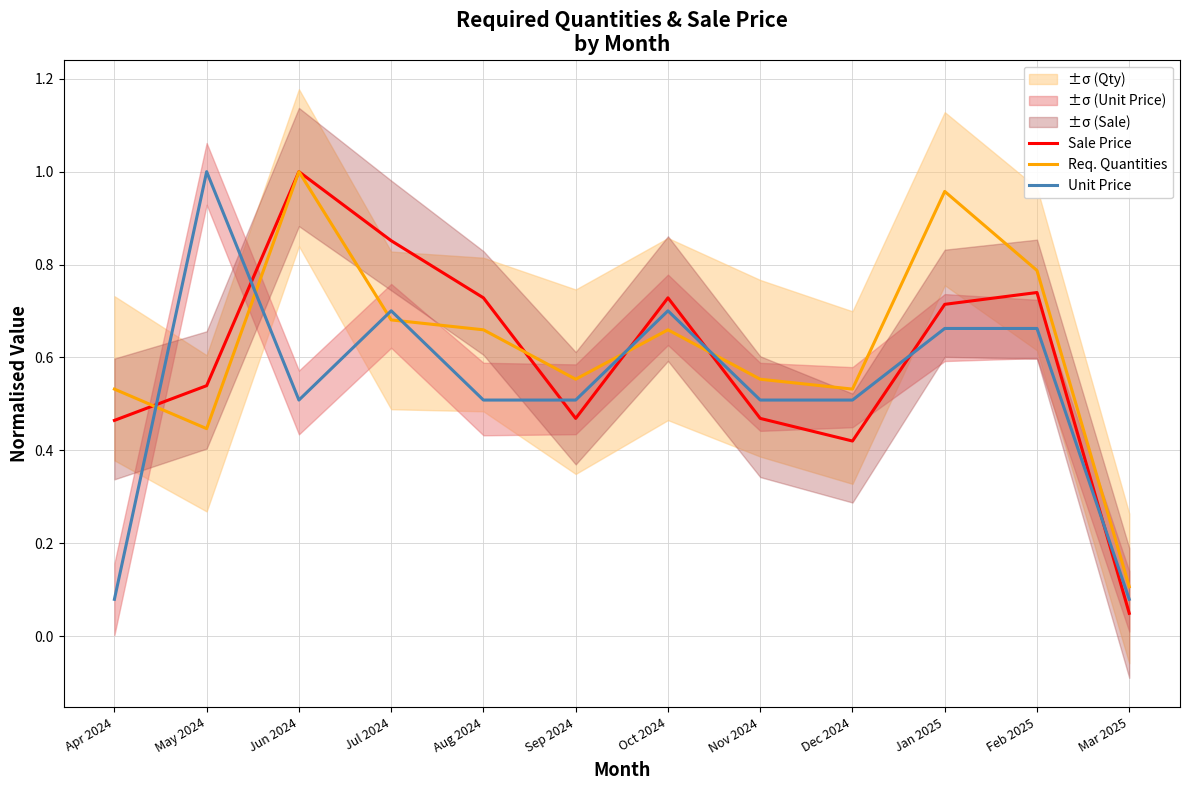

What is the highest value of the Sale Price series?

1.0